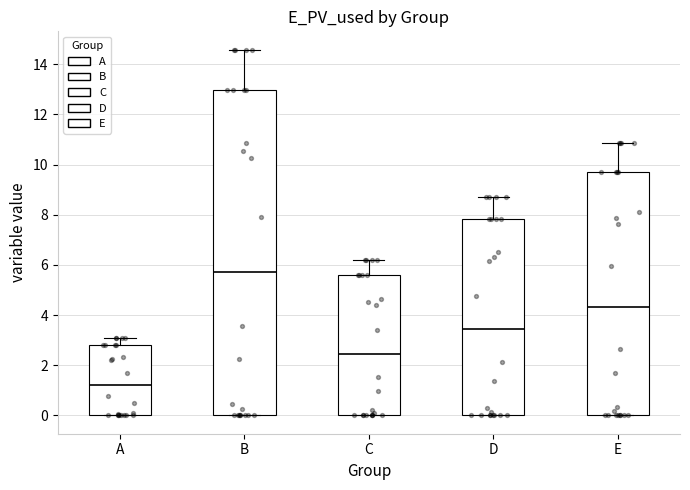

Which box has the lowest median line?

A